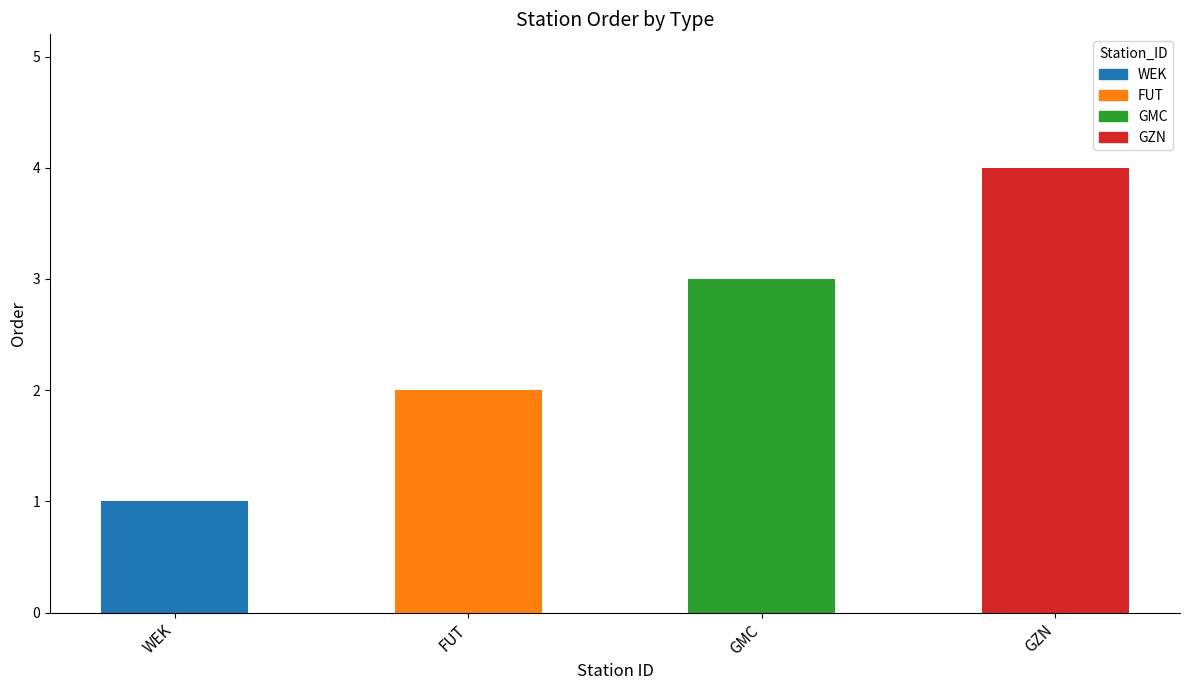

Does the chart contain stacked bars?

No